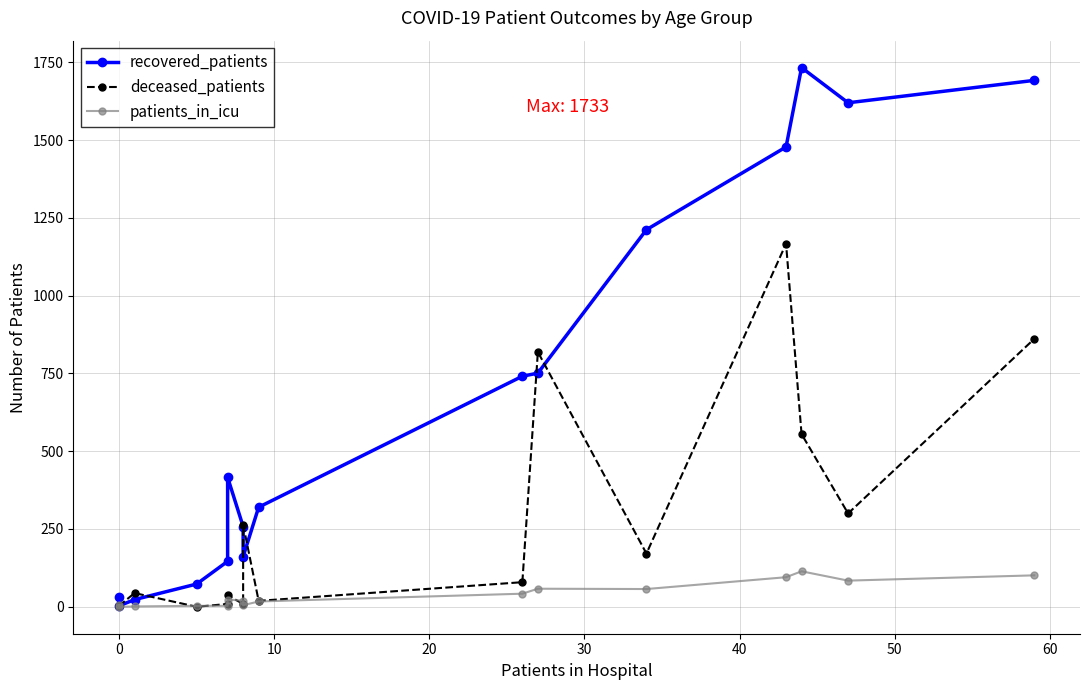

Which series ends up on top after the final intersection of patients_in_icu and deceased_patients?

deceased_patients